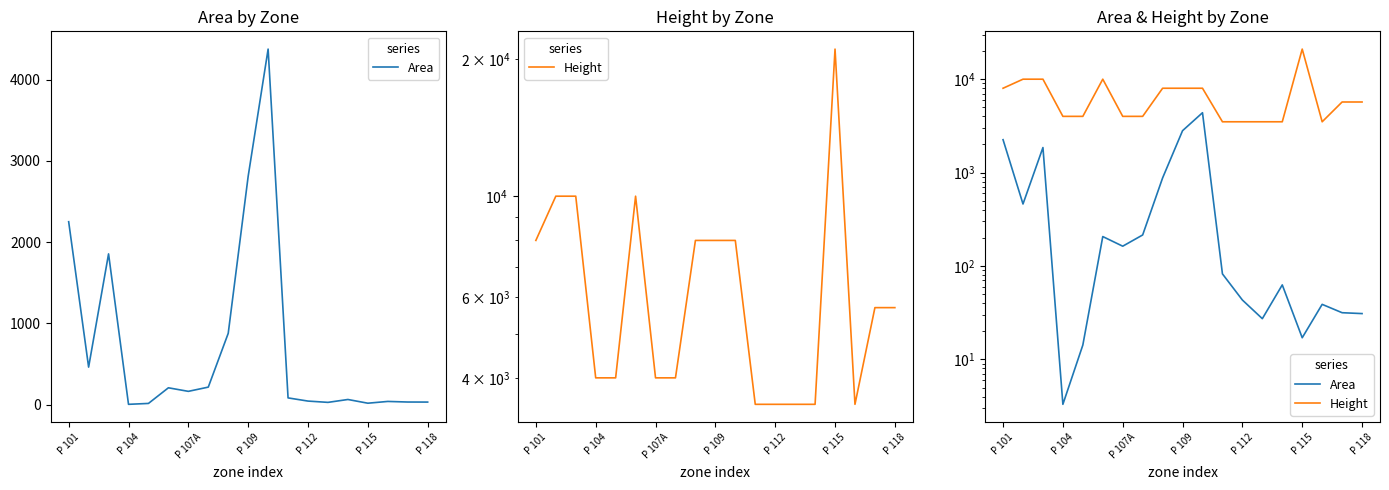

True or false: Height and Area cross at least once.

False